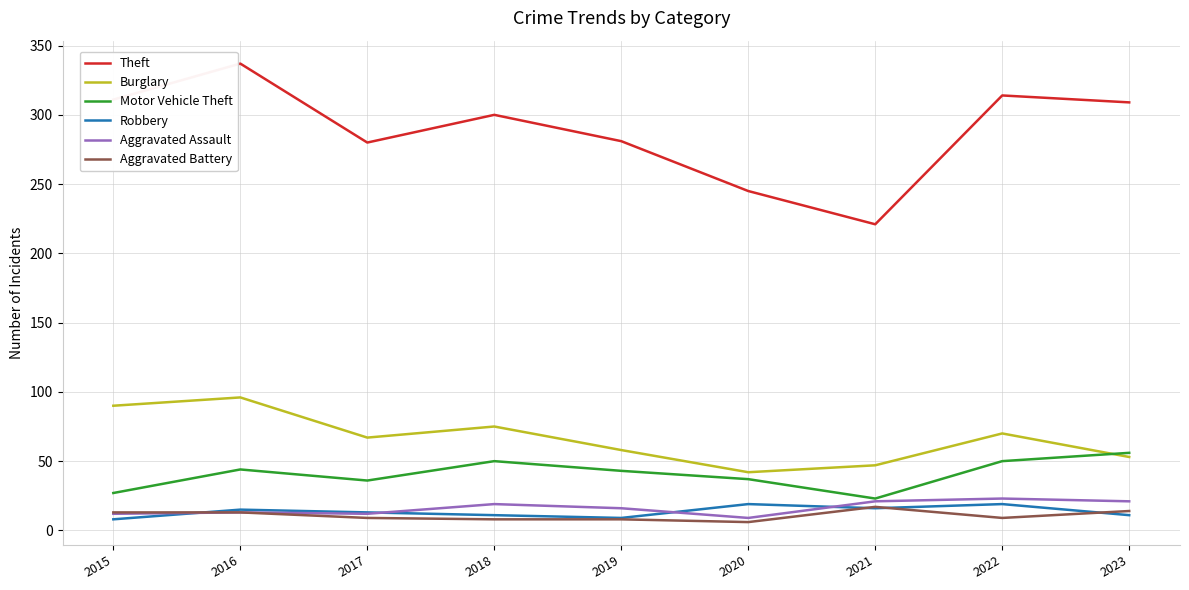

True or false: Theft and Aggravated Battery cross at least once.

False